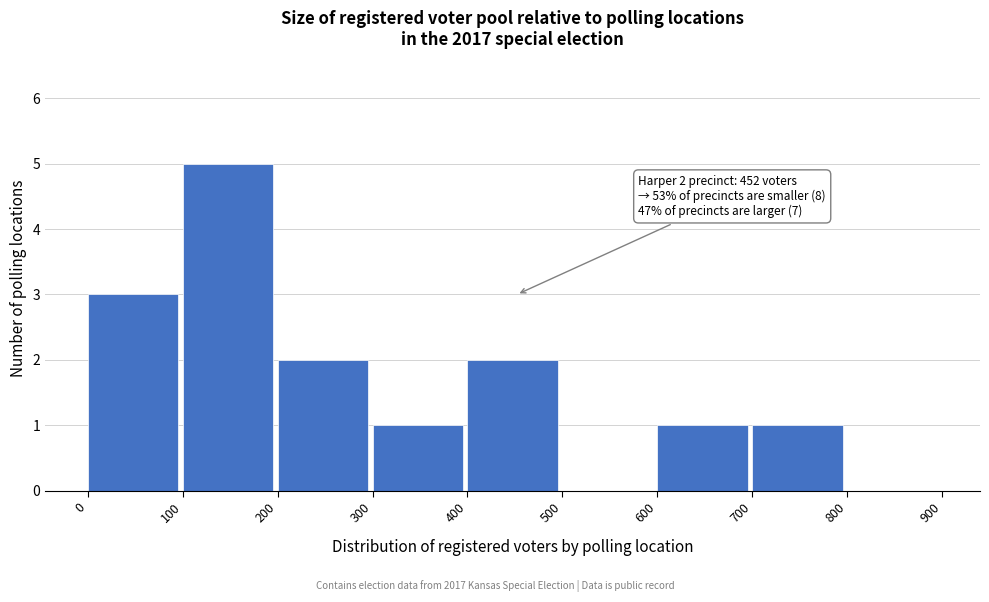

Which range on the x-axis has the tallest bar?

100 to 200